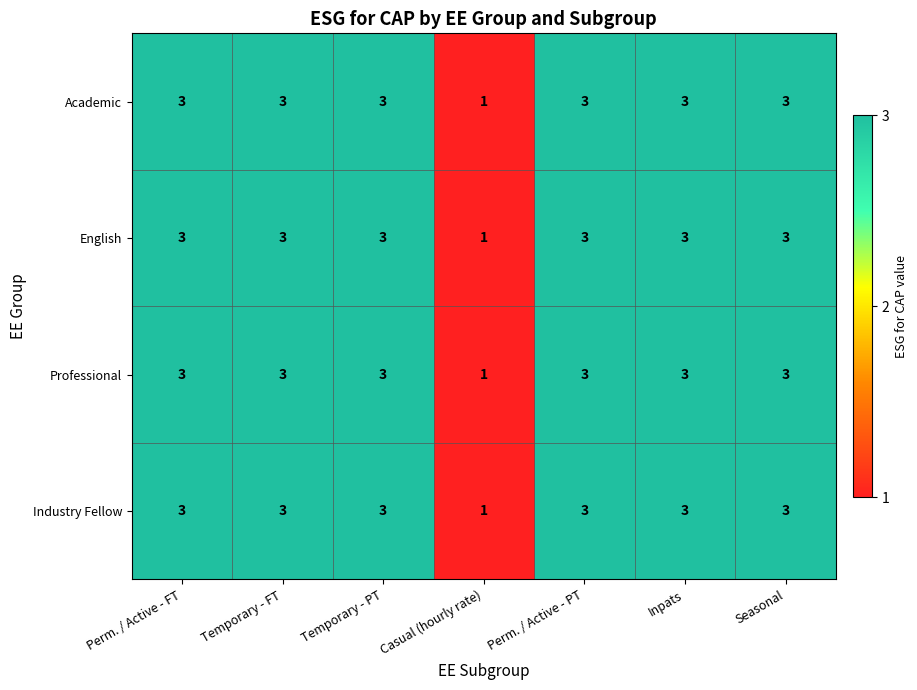

What is the sum of all Academic values?

19